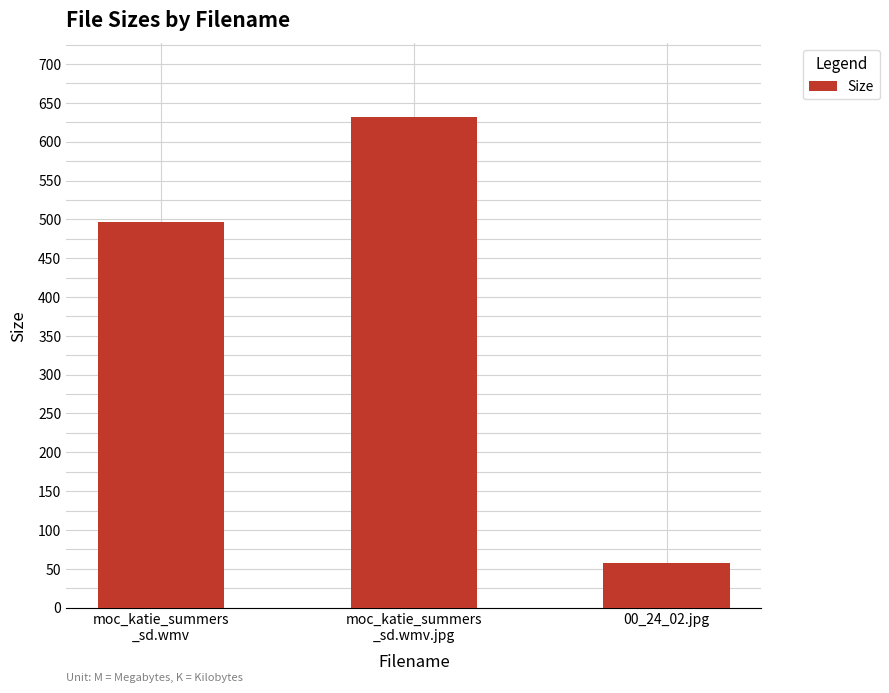

List the labels in order of value, smallest first.

00_24_02.jpg, moc_katie_summers
_sd.wmv, moc_katie_summers
_sd.wmv.jpg